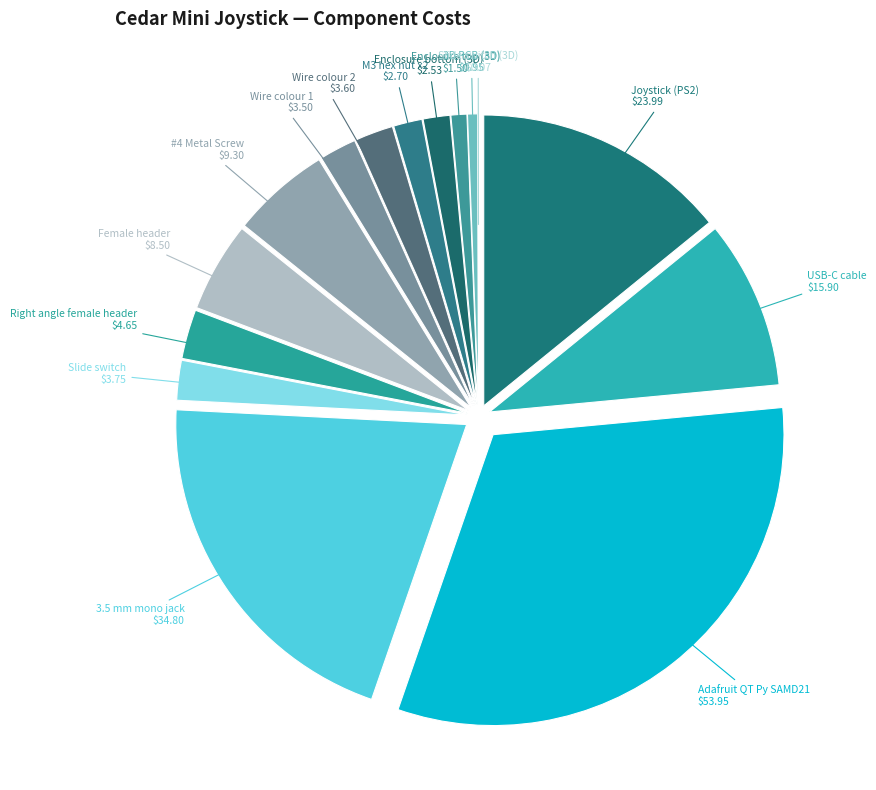

The Adafruit QT Py SAMD21 slice represents 40% of the pie. True or false?

False